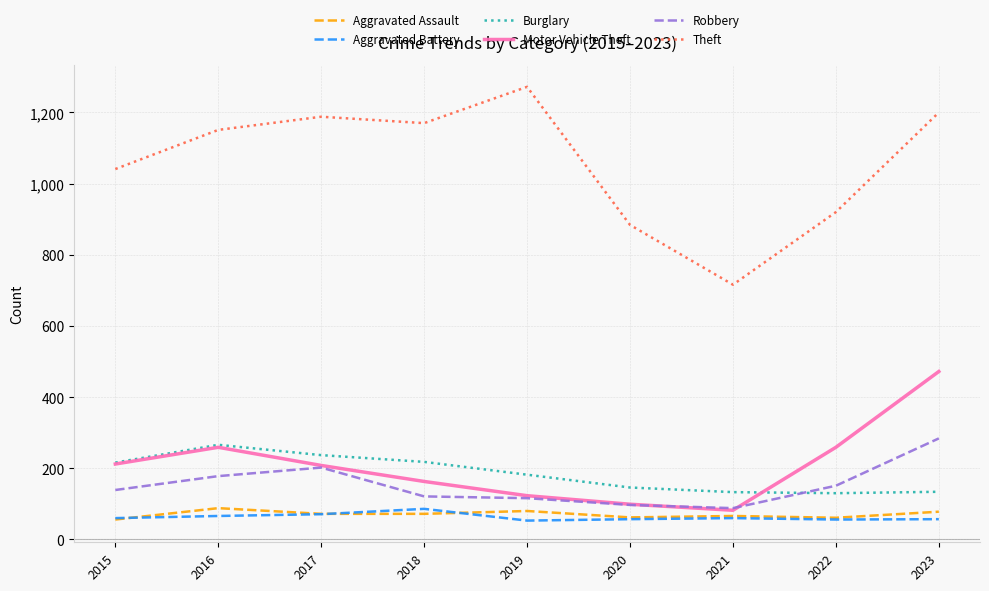

What is the total value across all series at 2023?

2225